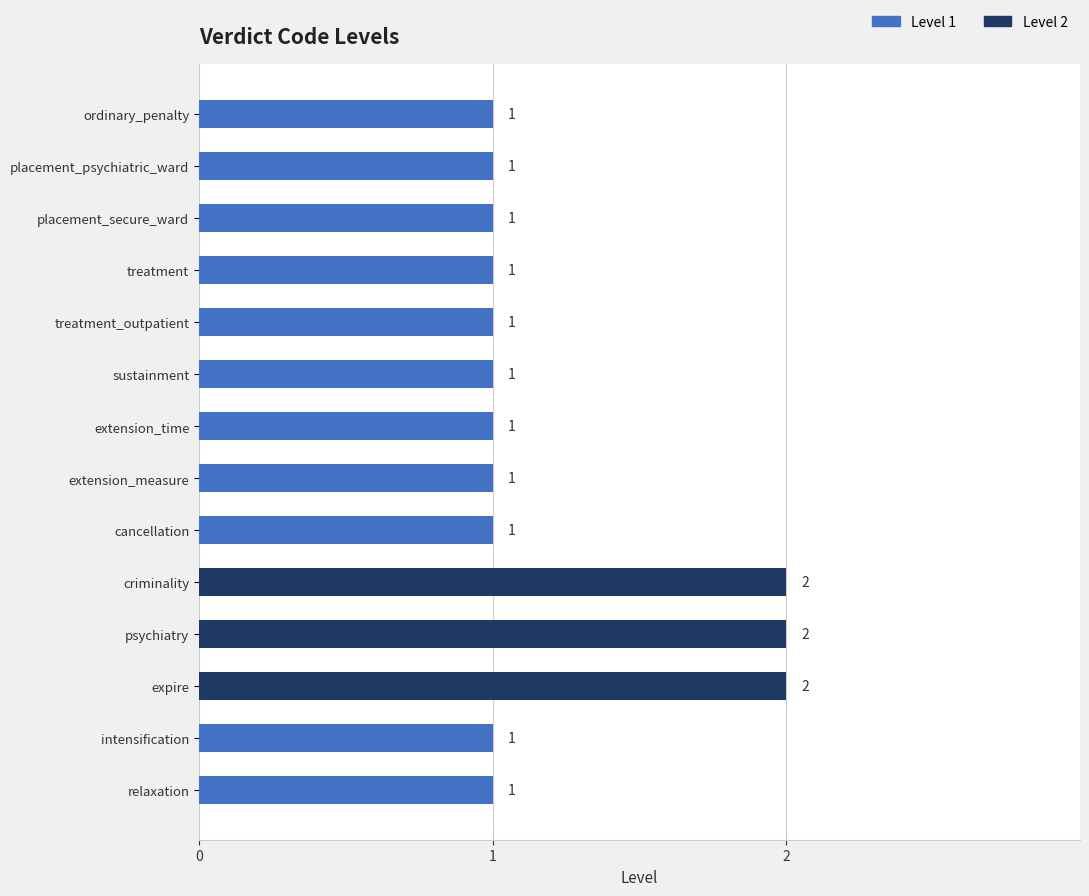

The chart shows a value of 1 at cancellation. True or false?

True